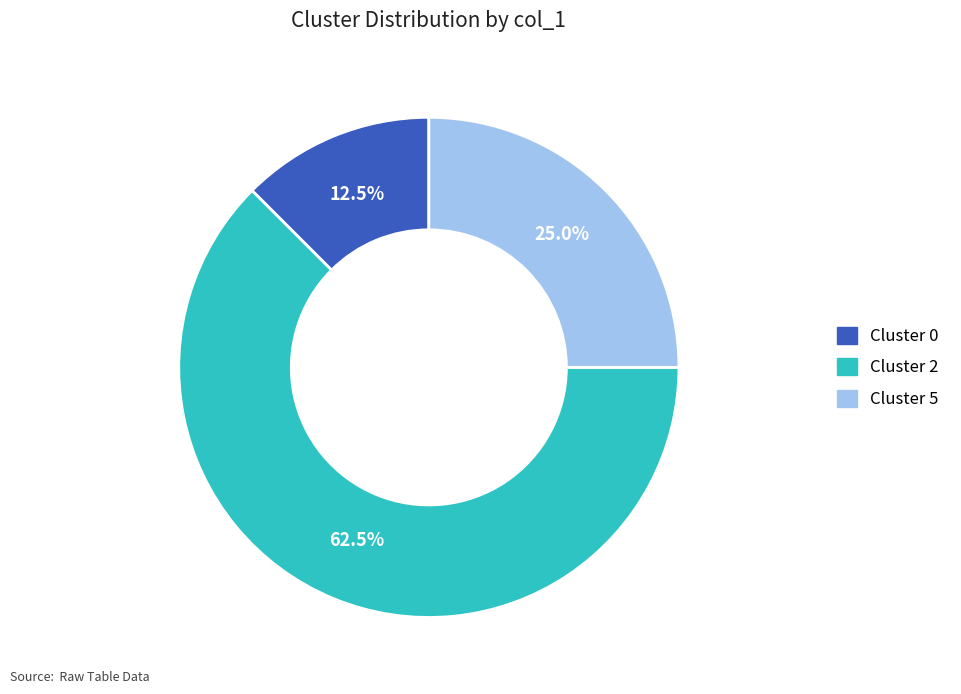

Is there any slice that represents more than half of the pie?

Yes